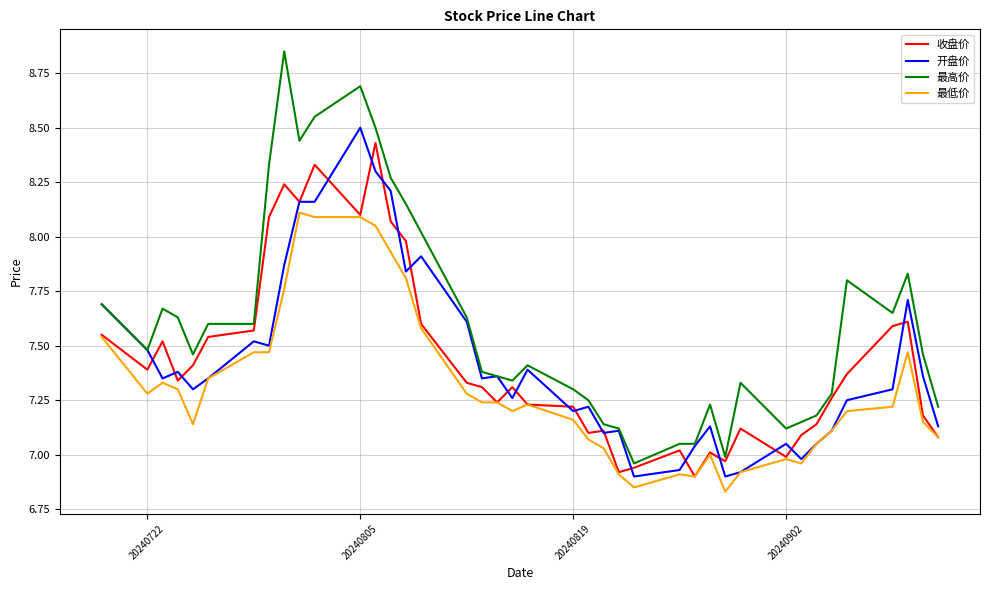

Which series has the widest spread of values?

最高价